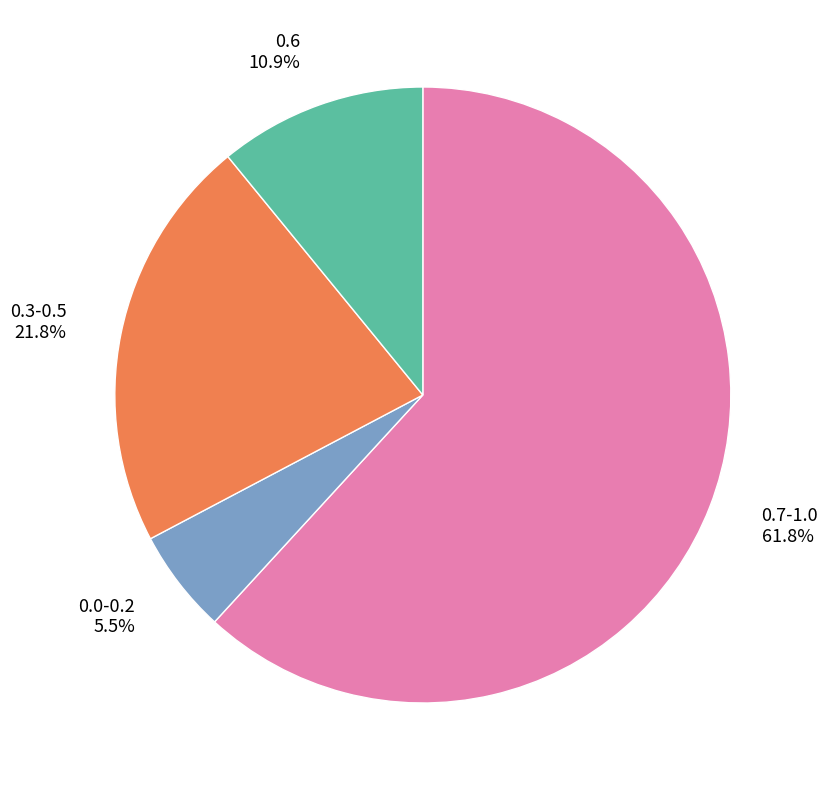

Combined, do 0.0-0.2 5.5% and 0.6 10.9% account for over 50%?

No